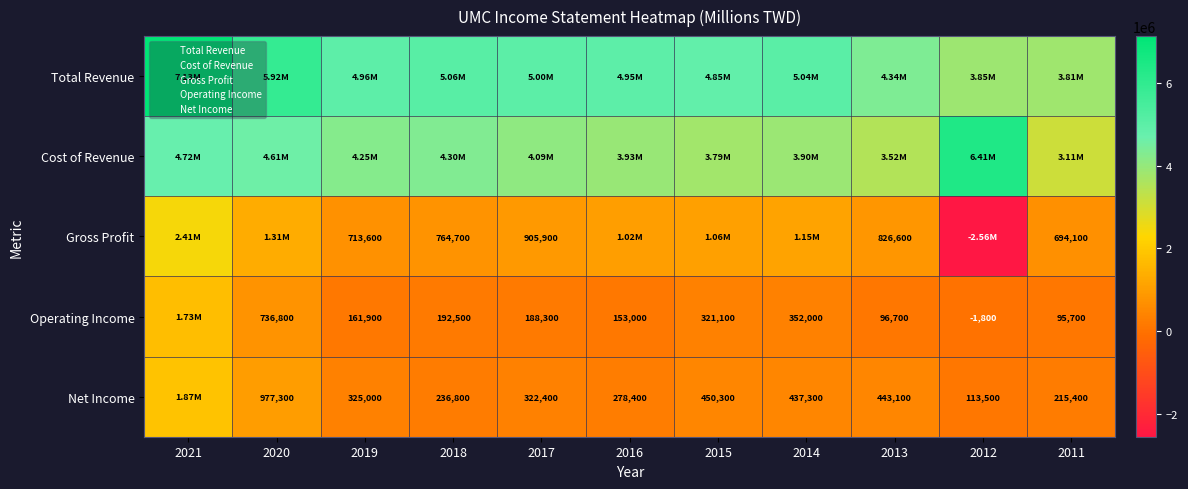

At how many categories does at least one series exceed -682237?

11